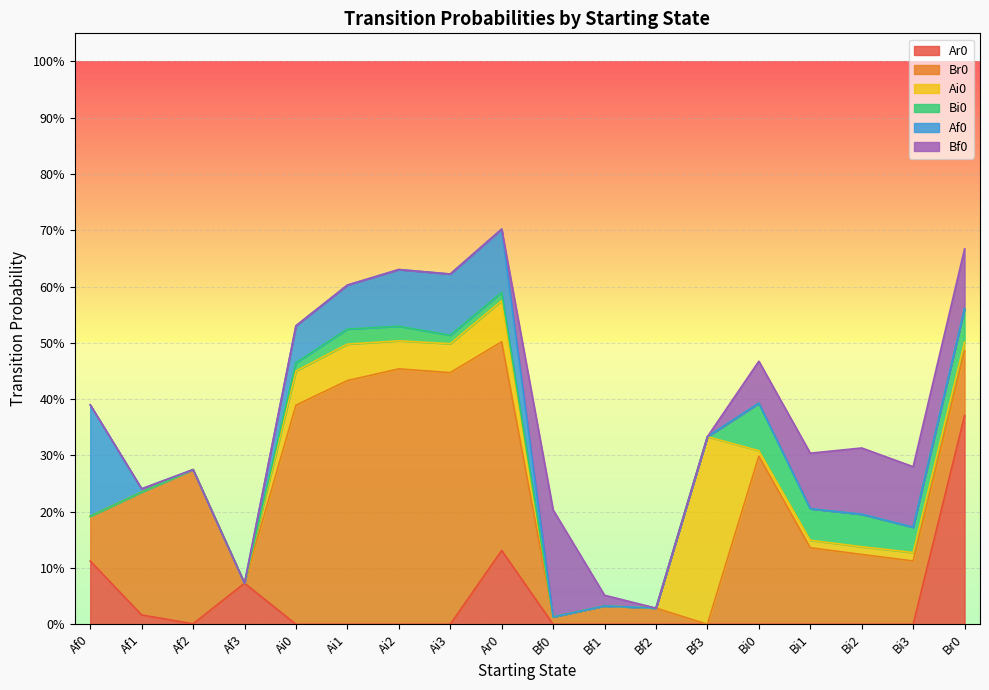

What is the spread (max minus min) of values at Af0?

0.2